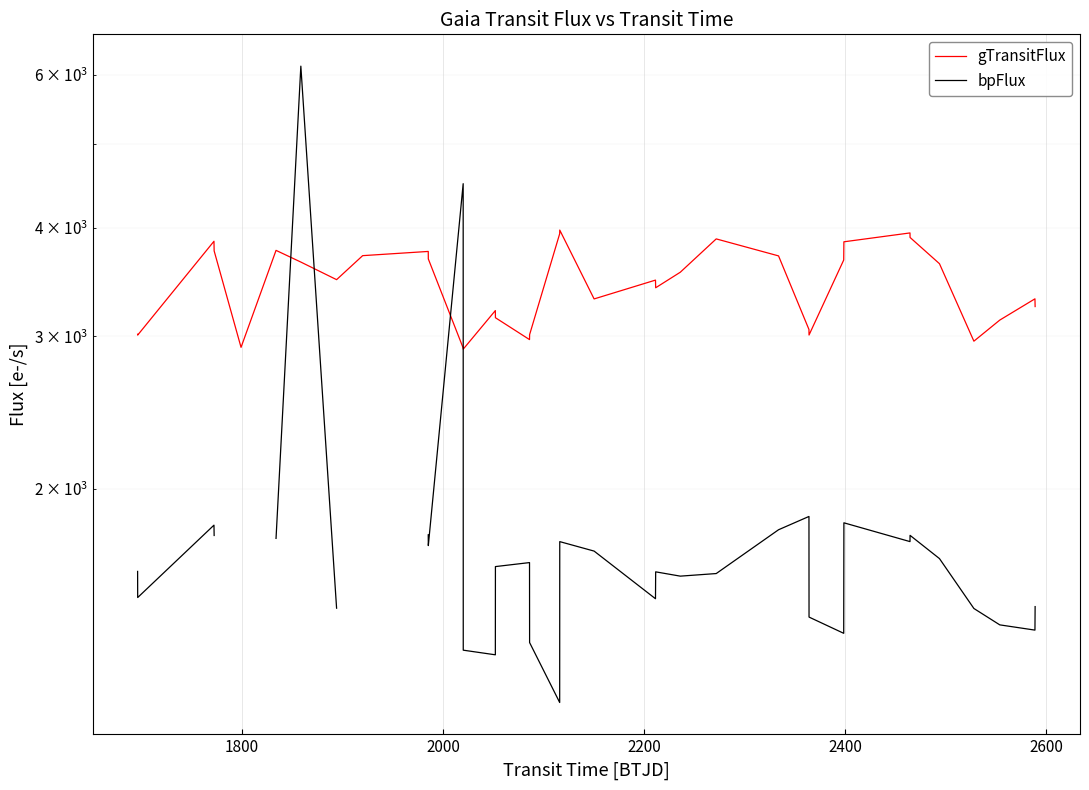

Is the value of gTransitFlux at 15 greater than the value of bpFlux at 7?

Yes